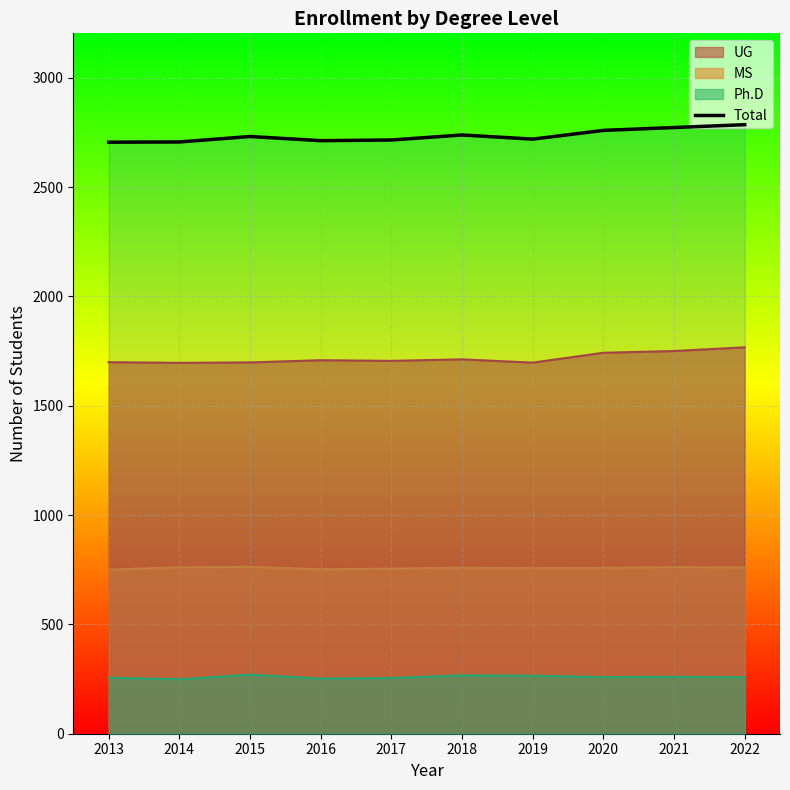

Is it true that the value at 2015 is 2731?

True